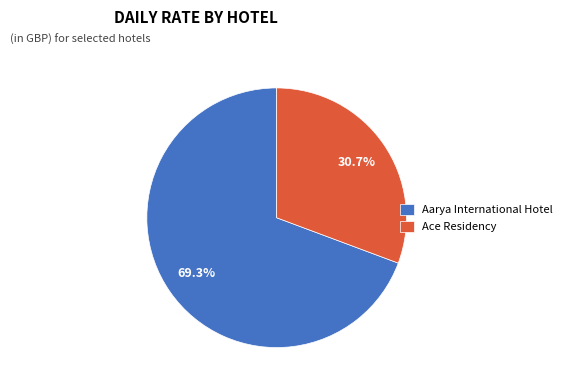

What is the ratio of the value at Ace Residency to the value at Aarya International Hotel?

0.4